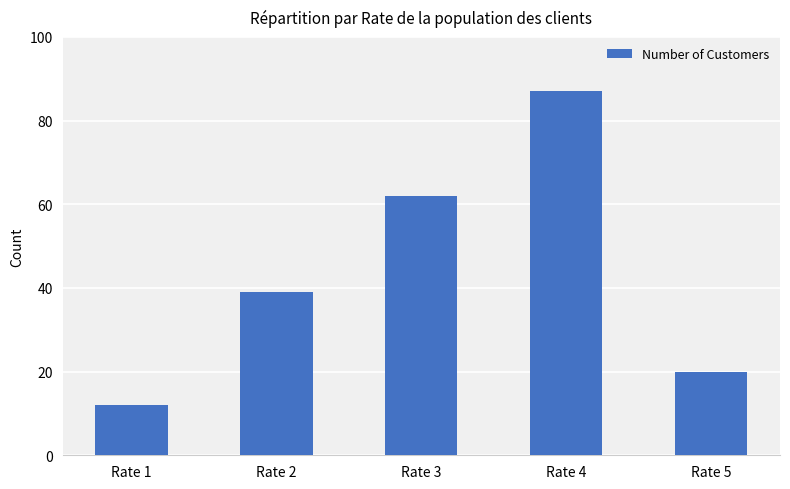

What is the maximum value shown in the chart?

87